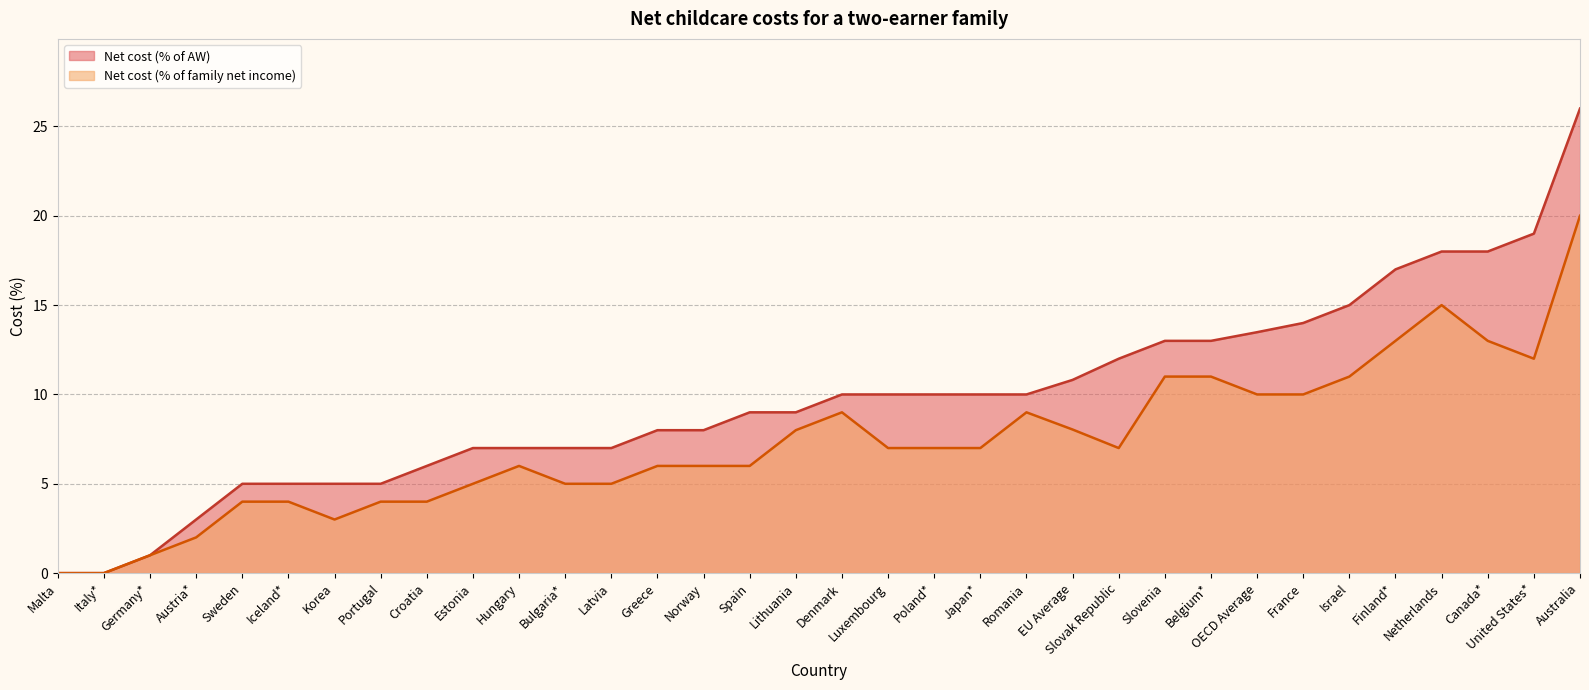

At Sweden, list the series in order from smallest to largest.

Net cost (% of family net income), Net cost (% of AW)